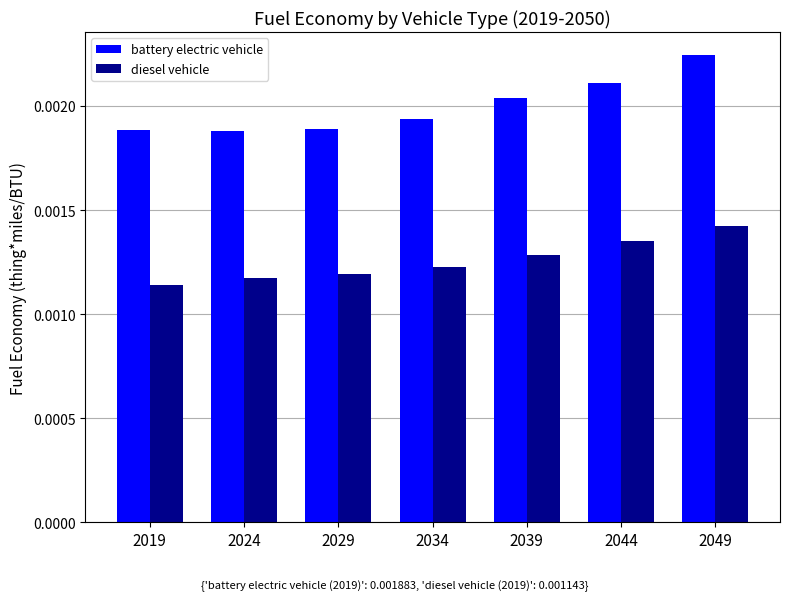

Rank the series by their maximum value, from highest to lowest.

battery electric vehicle, diesel vehicle